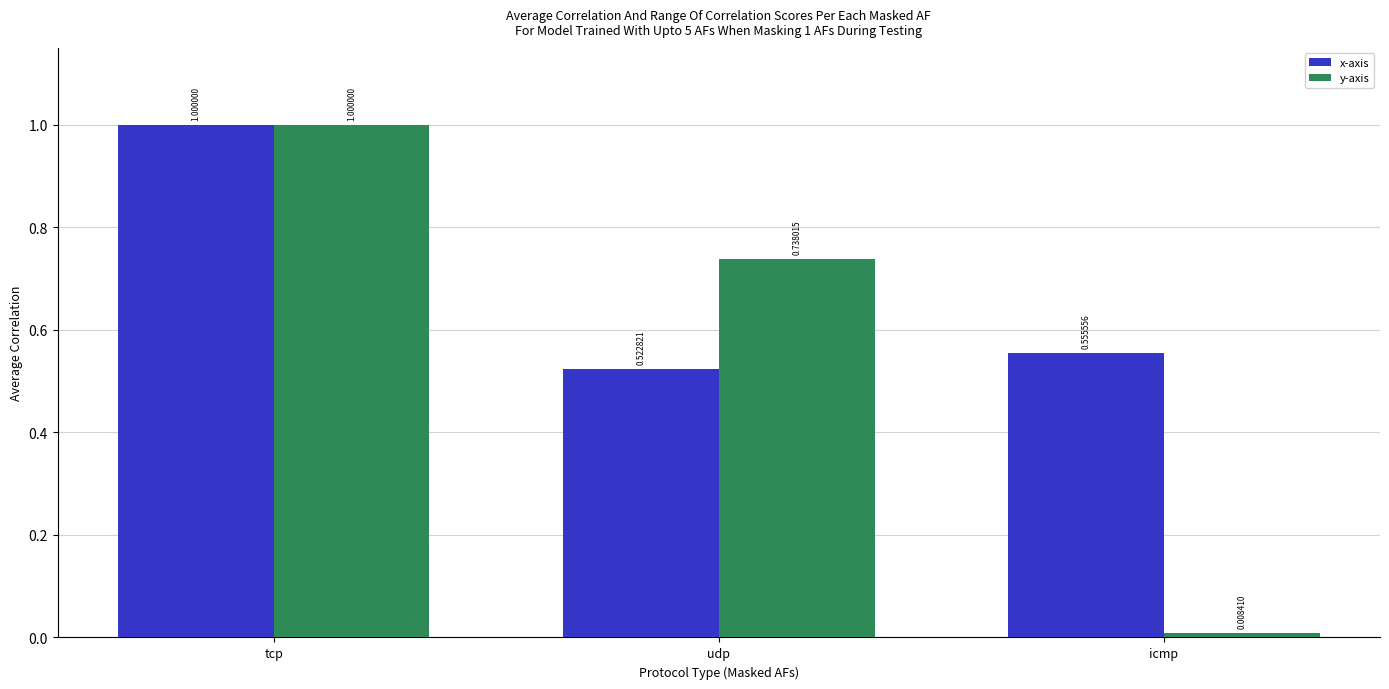

Count the x-axis values in the range 0 to 1.

3